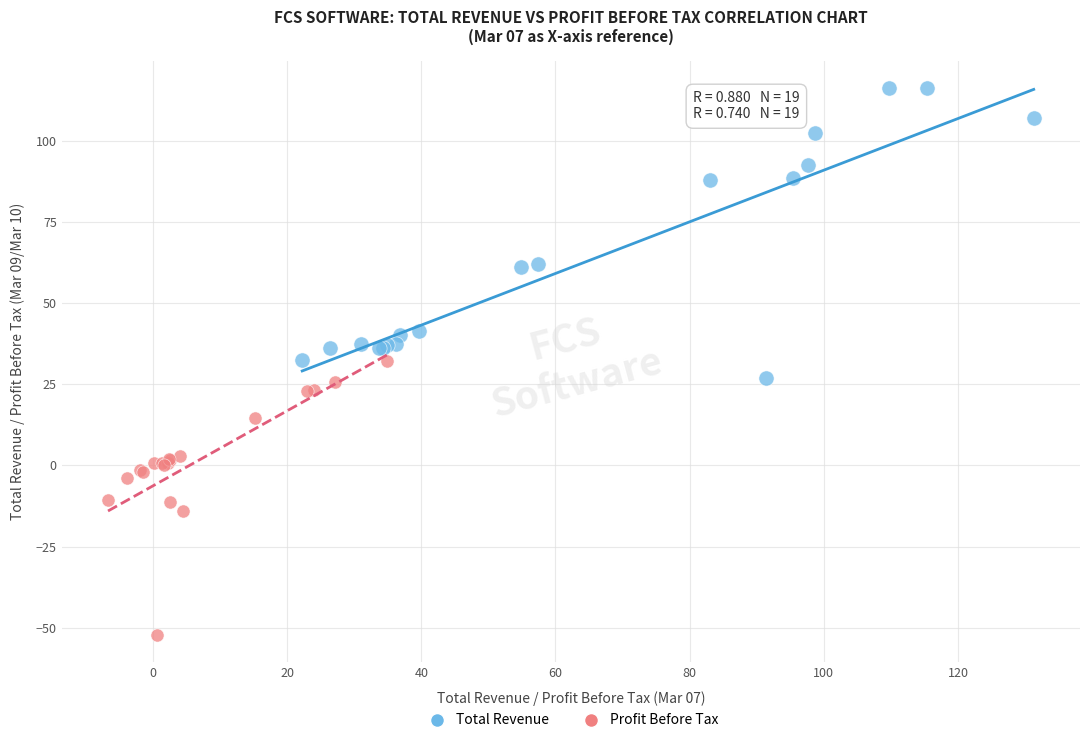

What are all the series names shown in the legend?

Total Revenue, Profit Before Tax